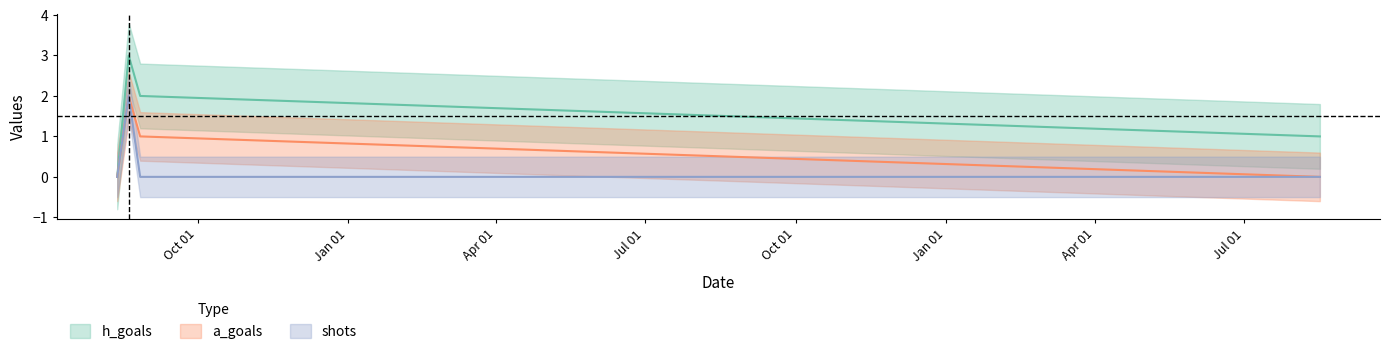

Reading left to right, transcribe all the data shown in this chart.

h_goals: 2024-08-16=1	2022-08-27=2	2022-08-20=3	2022-08-13=0
a_goals: 2024-08-16=0	2022-08-27=1	2022-08-20=2	2022-08-13=0
shots: 2024-08-16=0	2022-08-27=0	2022-08-20=2	2022-08-13=0